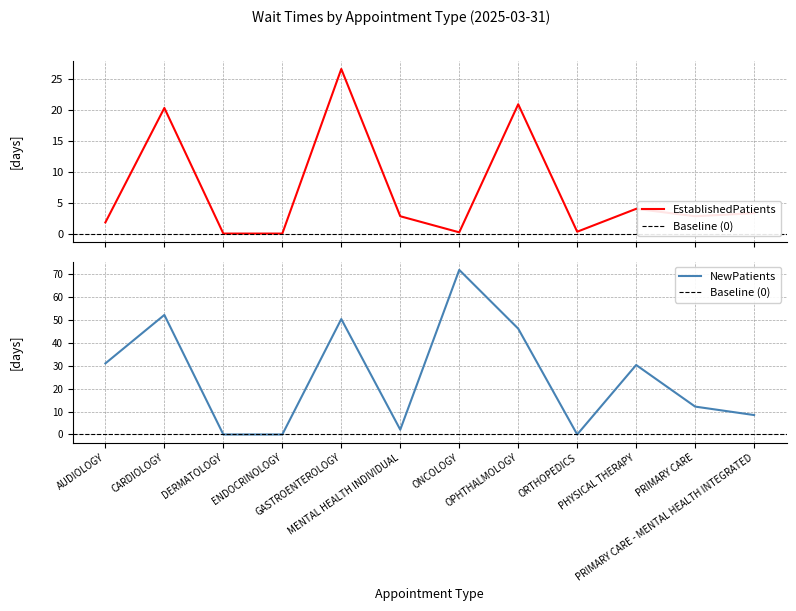

At which label does NewPatients reach its minimum?

DERMATOLOGY